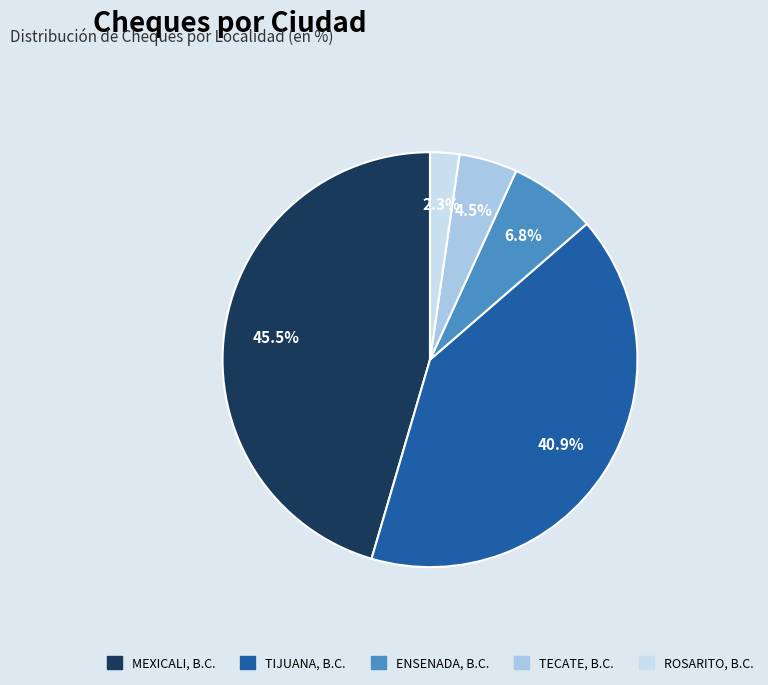

To the nearest percent, what portion does ENSENADA, B.C. represent?

7%